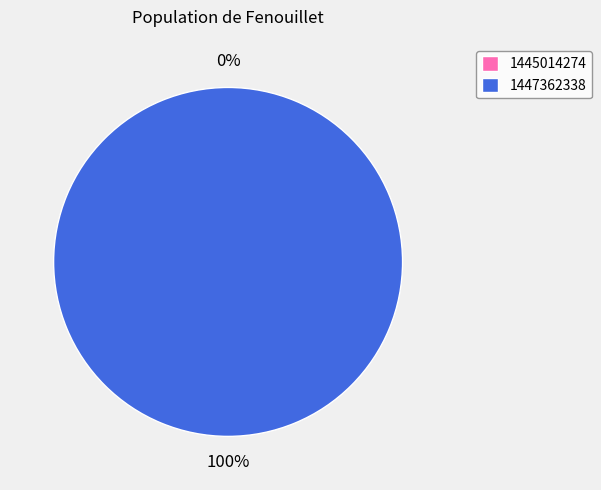

What is the largest slice in the pie chart?

1447362338